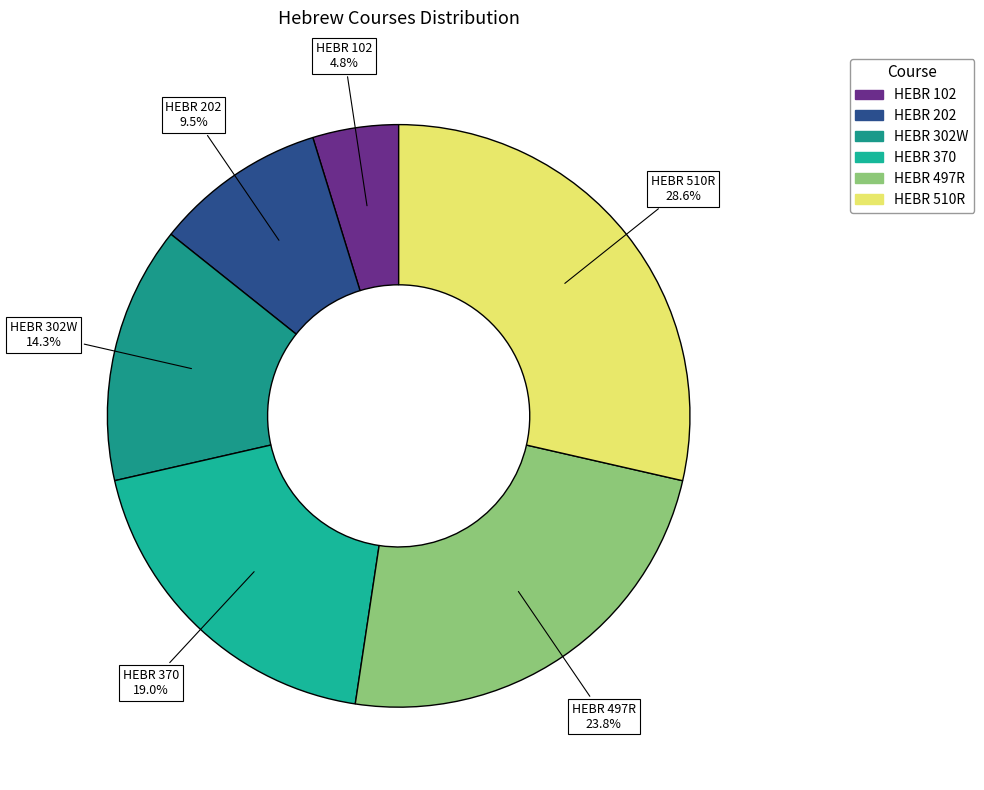

To the nearest percent, what is the average slice percentage?

17%